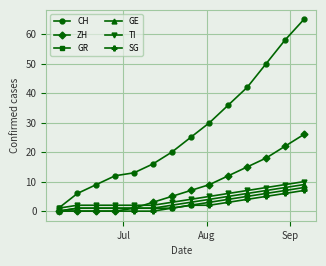

Which series has the largest total across all categories?

CH